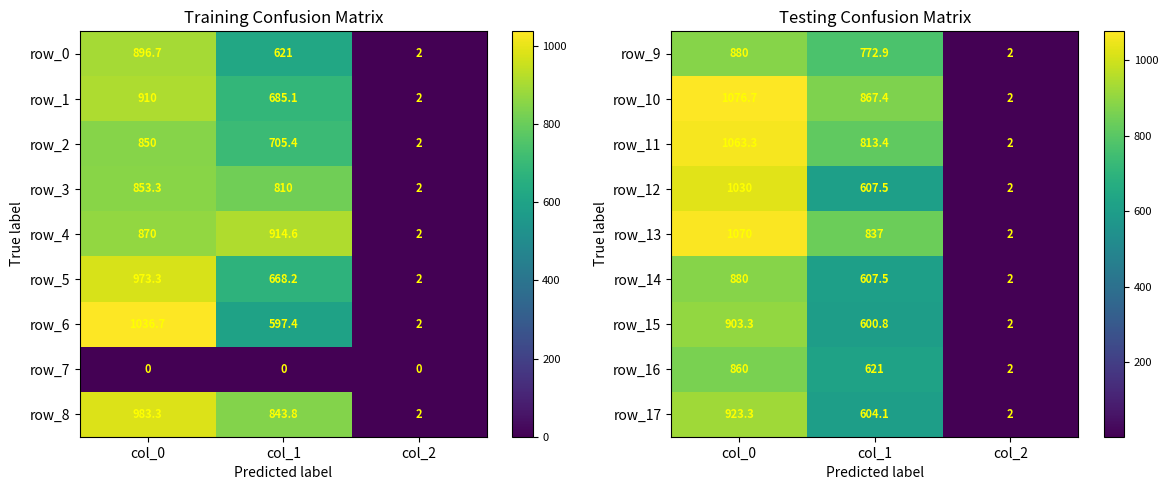

Is it true that row_1 equals 269.3 at col_1?

False